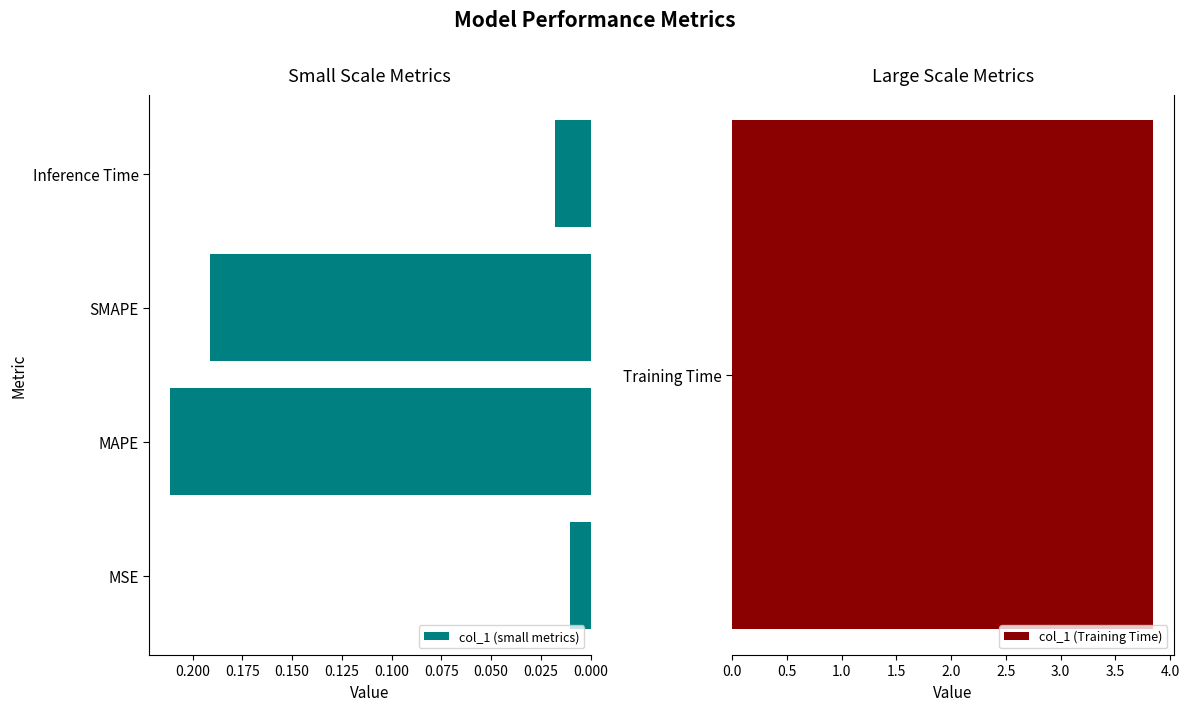

Does the chart contain any negative values?

No